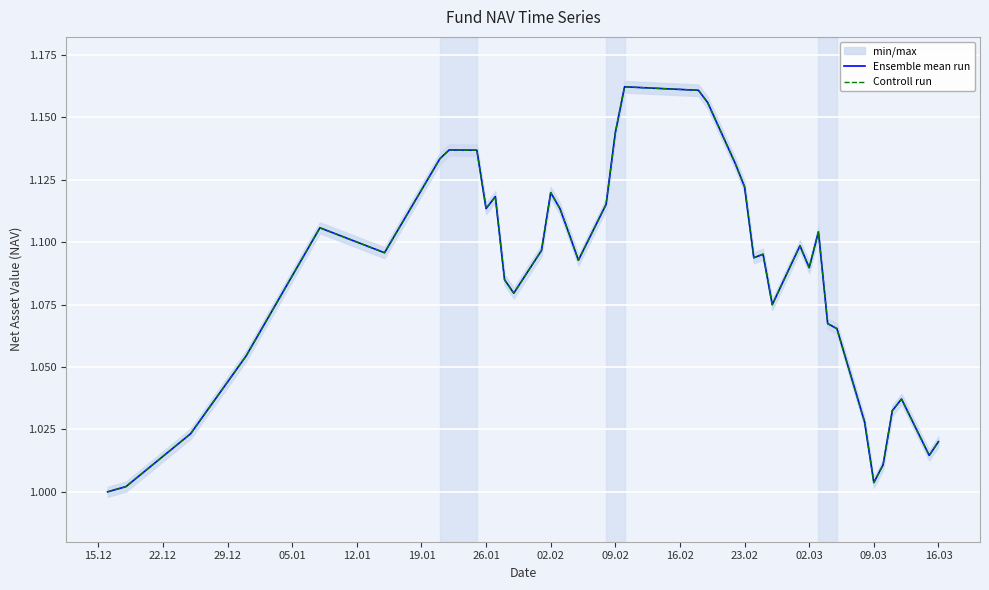

What position from the left is 22.12?

2